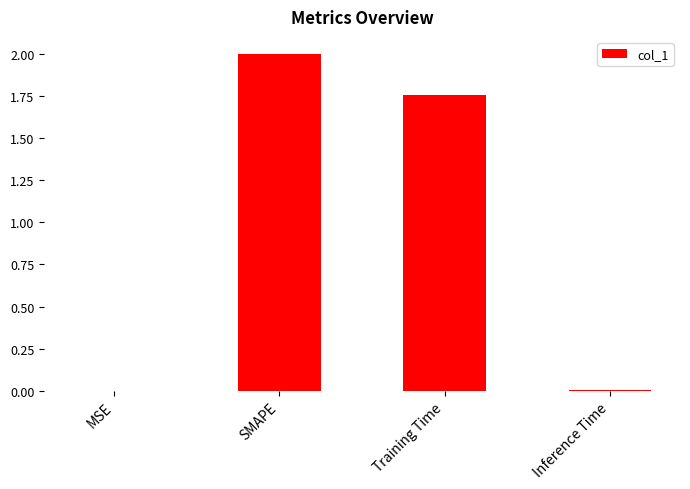

What is the greatest value displayed?

2.0